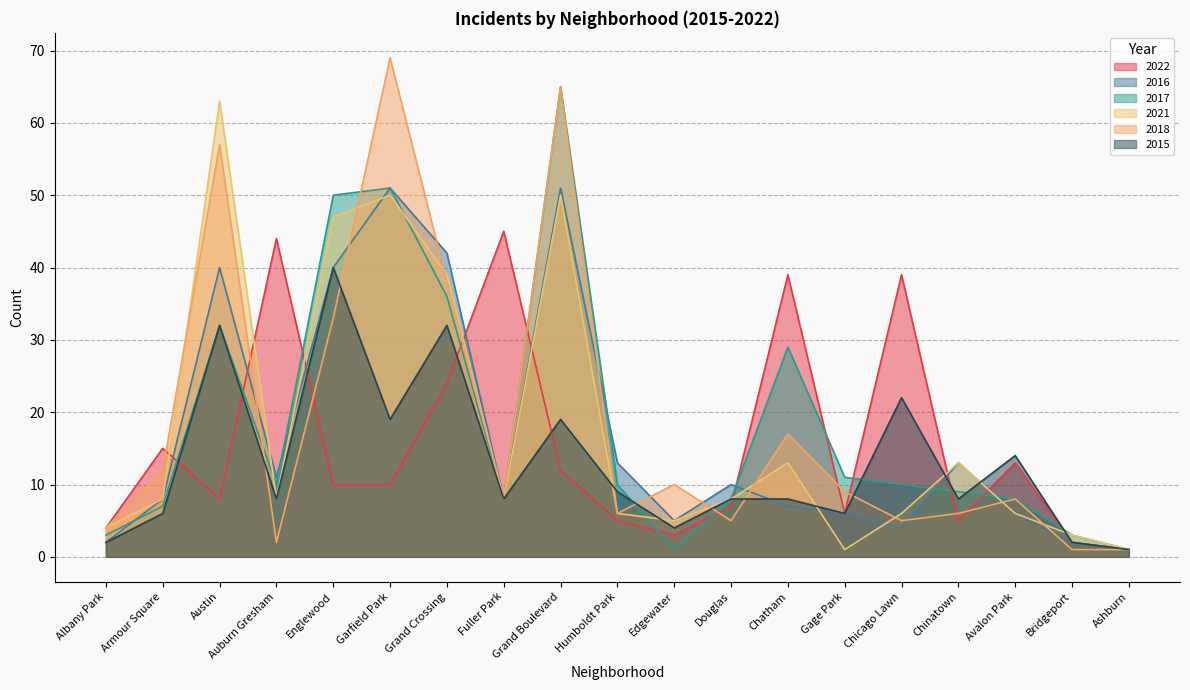

Rank the categories by 2022 value from highest to lowest.

Fuller Park, Auburn Gresham, Chatham, Chicago Lawn, Grand Crossing, Armour Square, Avalon Park, Grand Boulevard, Englewood, Garfield Park, Austin, Douglas, Gage Park, Humboldt Park, Chinatown, Albany Park, Edgewater, Bridgeport, Ashburn